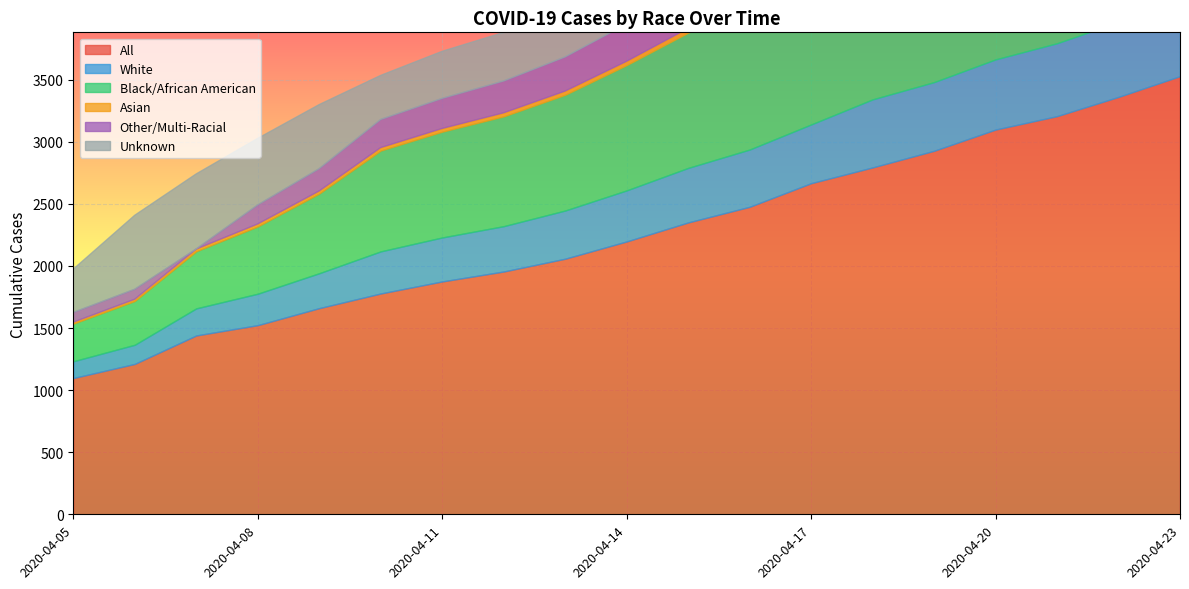

True or false: All and White intersect in this chart.

False